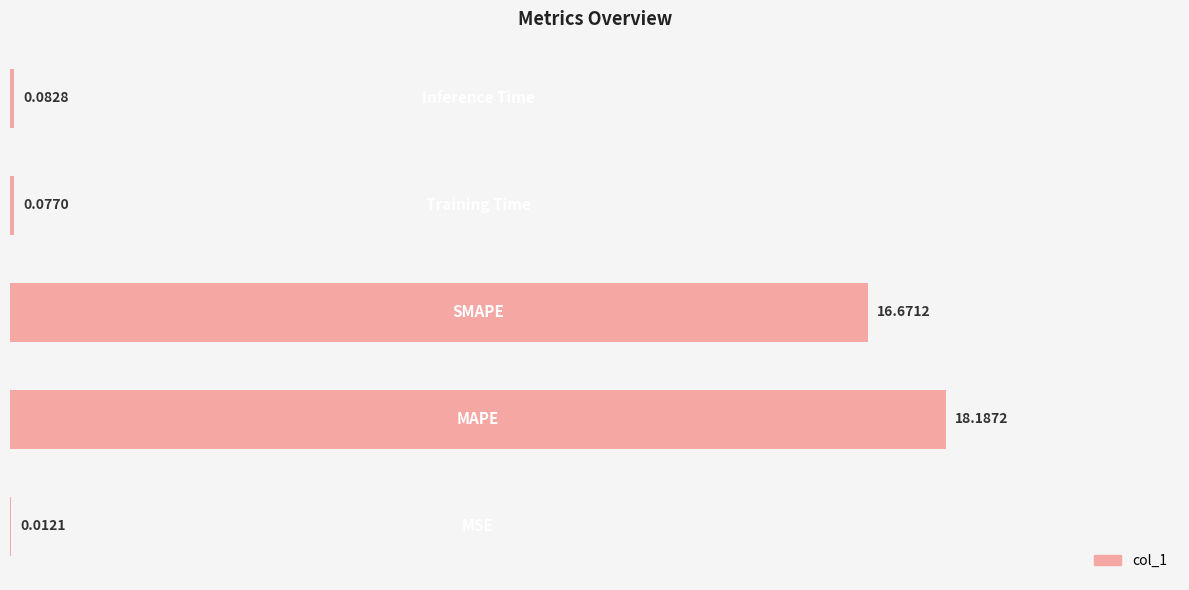

What is the sum of all values?

35.0